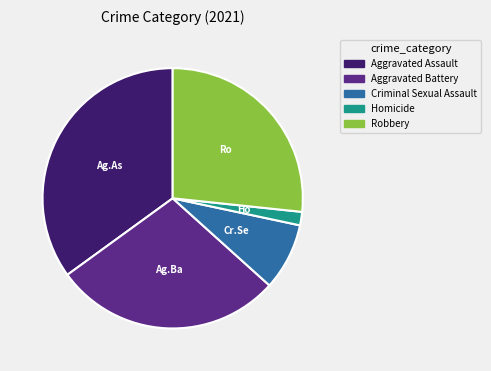

How many segments does this pie chart have?

5